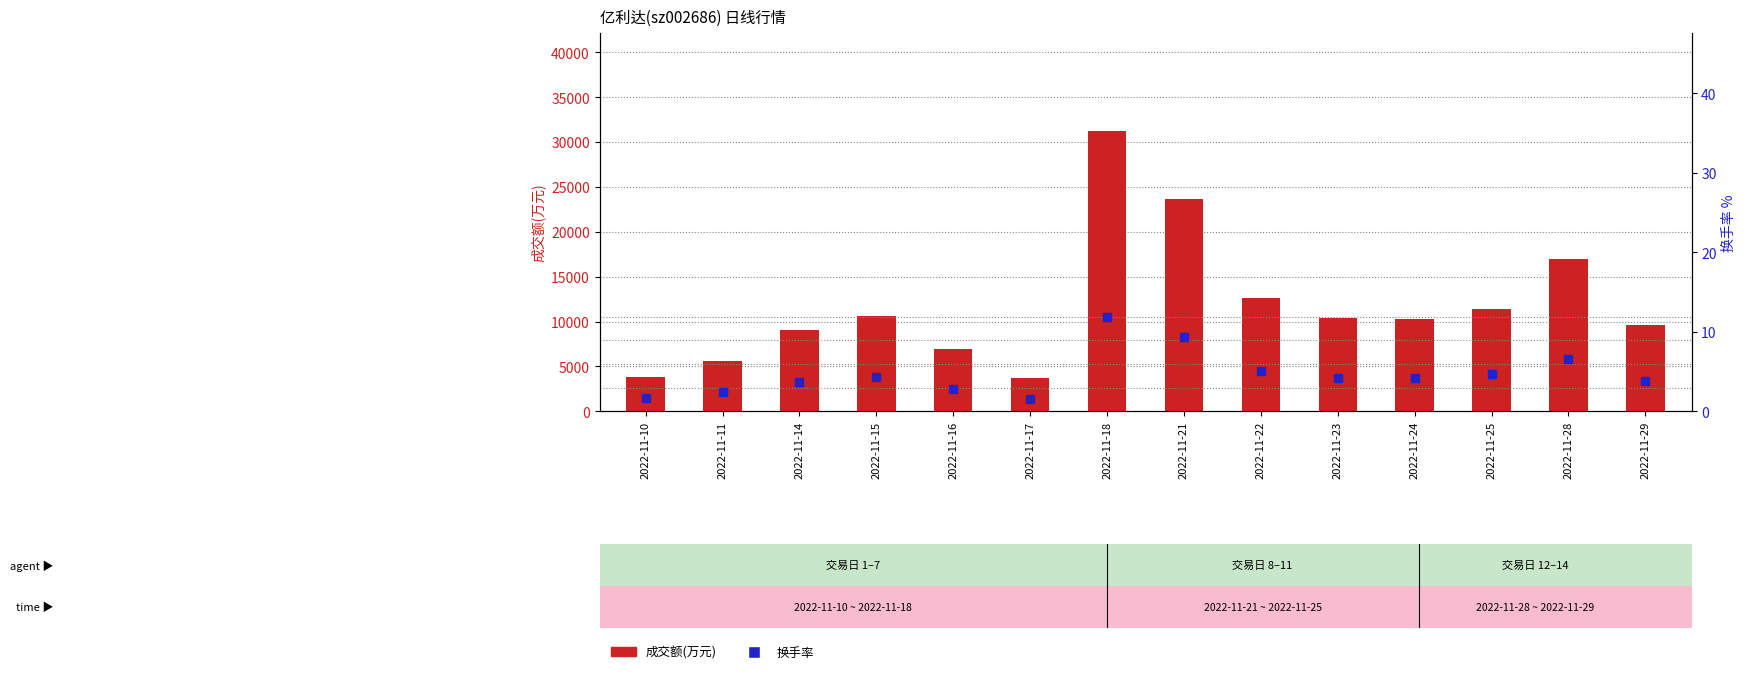

What is the difference between the maximum and minimum values in the 成交额(万元) series?

27490.0